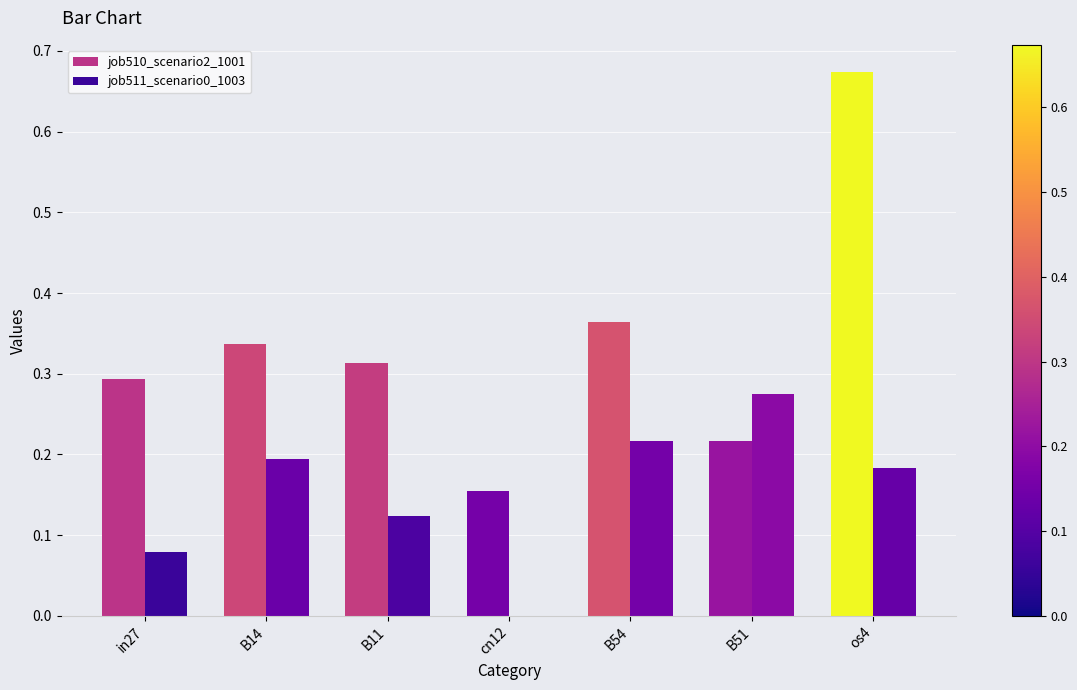

What is the sum of all job511_scenario0_1003 values?

1.1